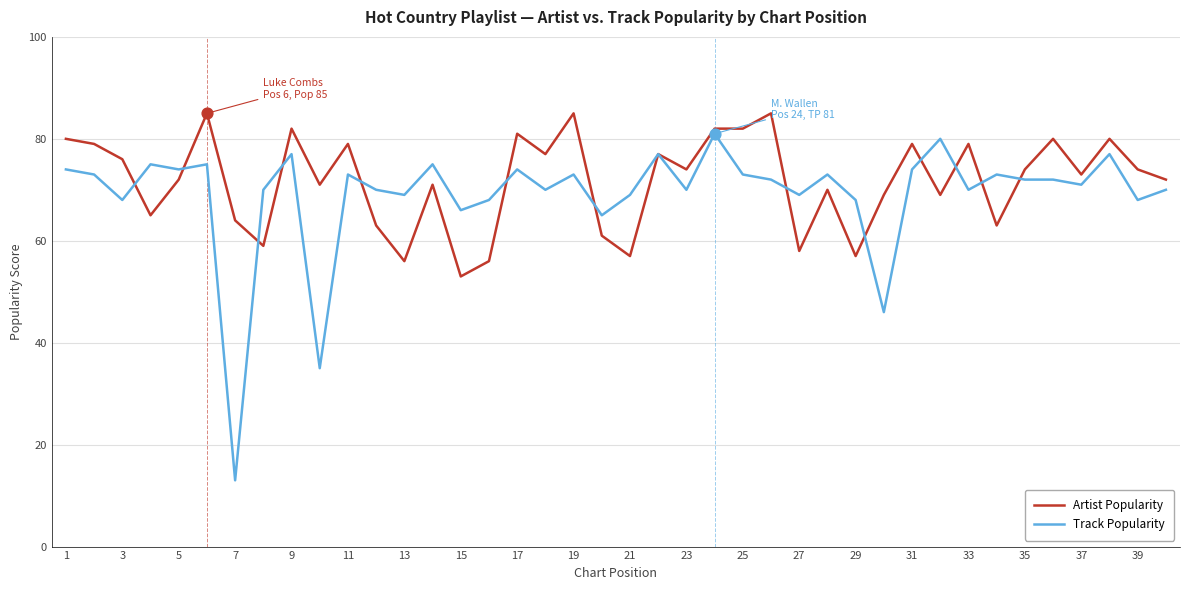

Which series has the largest range (max minus min)?

Track Popularity